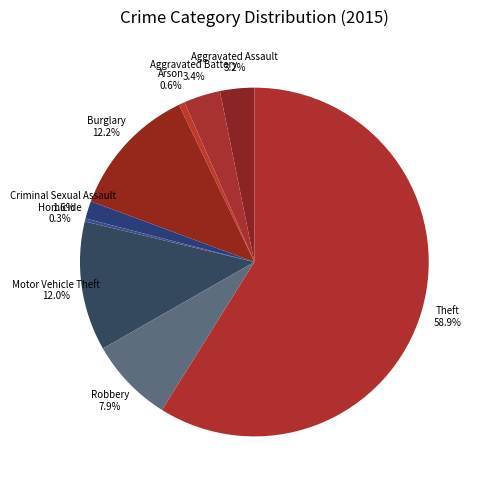

What is the majority slice?

Theft